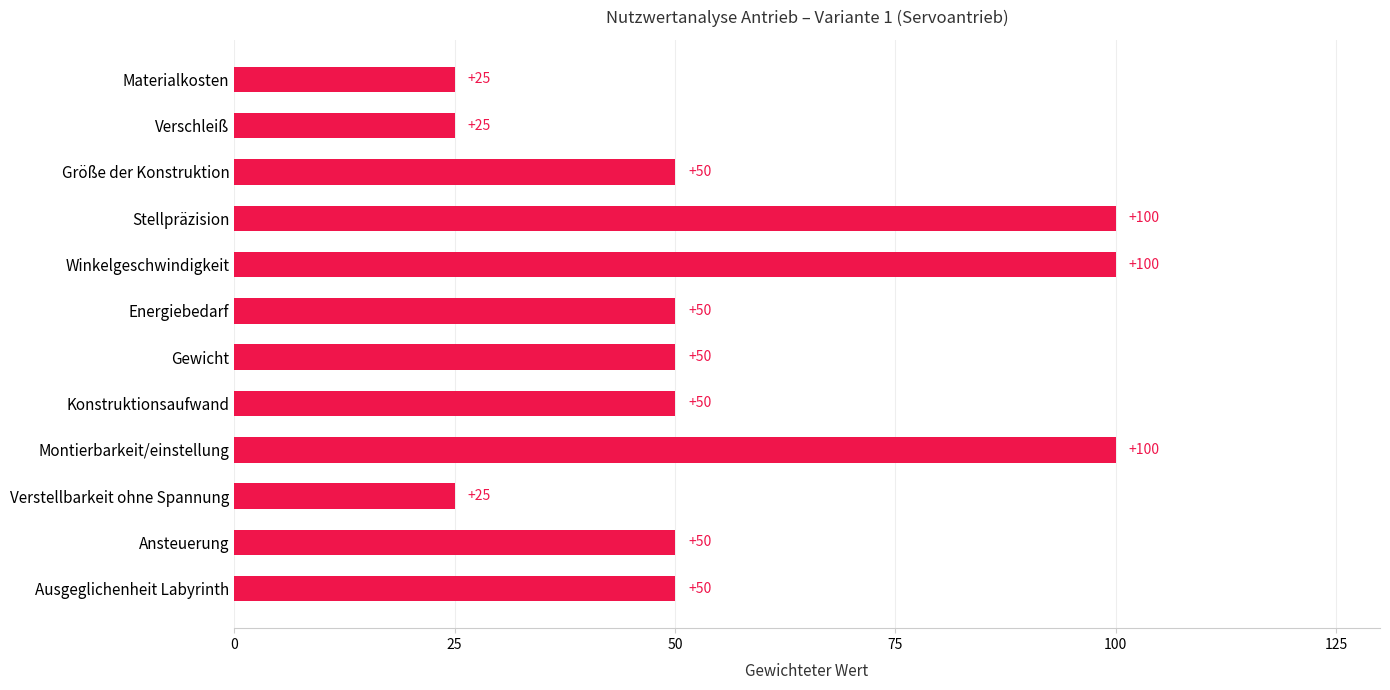

What is the approximate value at Winkelgeschwindigkeit, to the nearest 5?

100